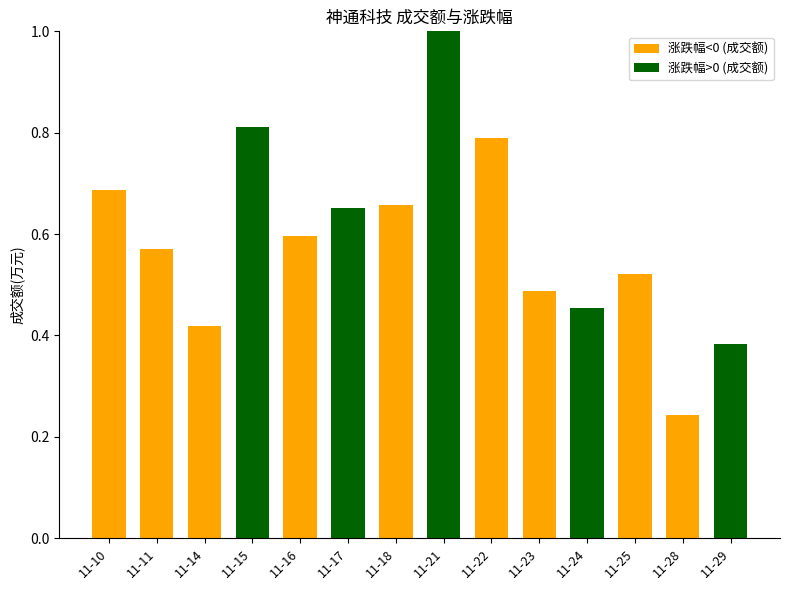

How many data points does each series have?

14